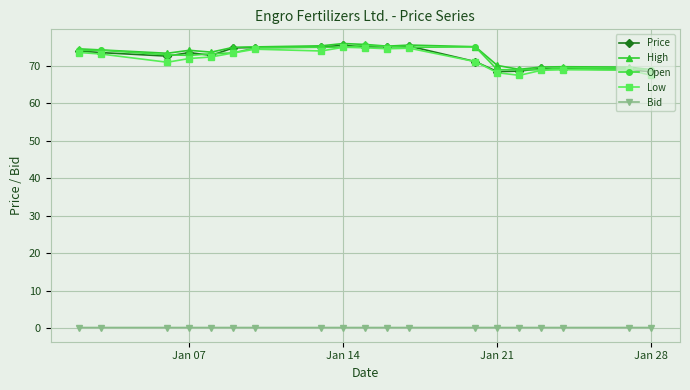

True or false: Price and Bid intersect in this chart.

False